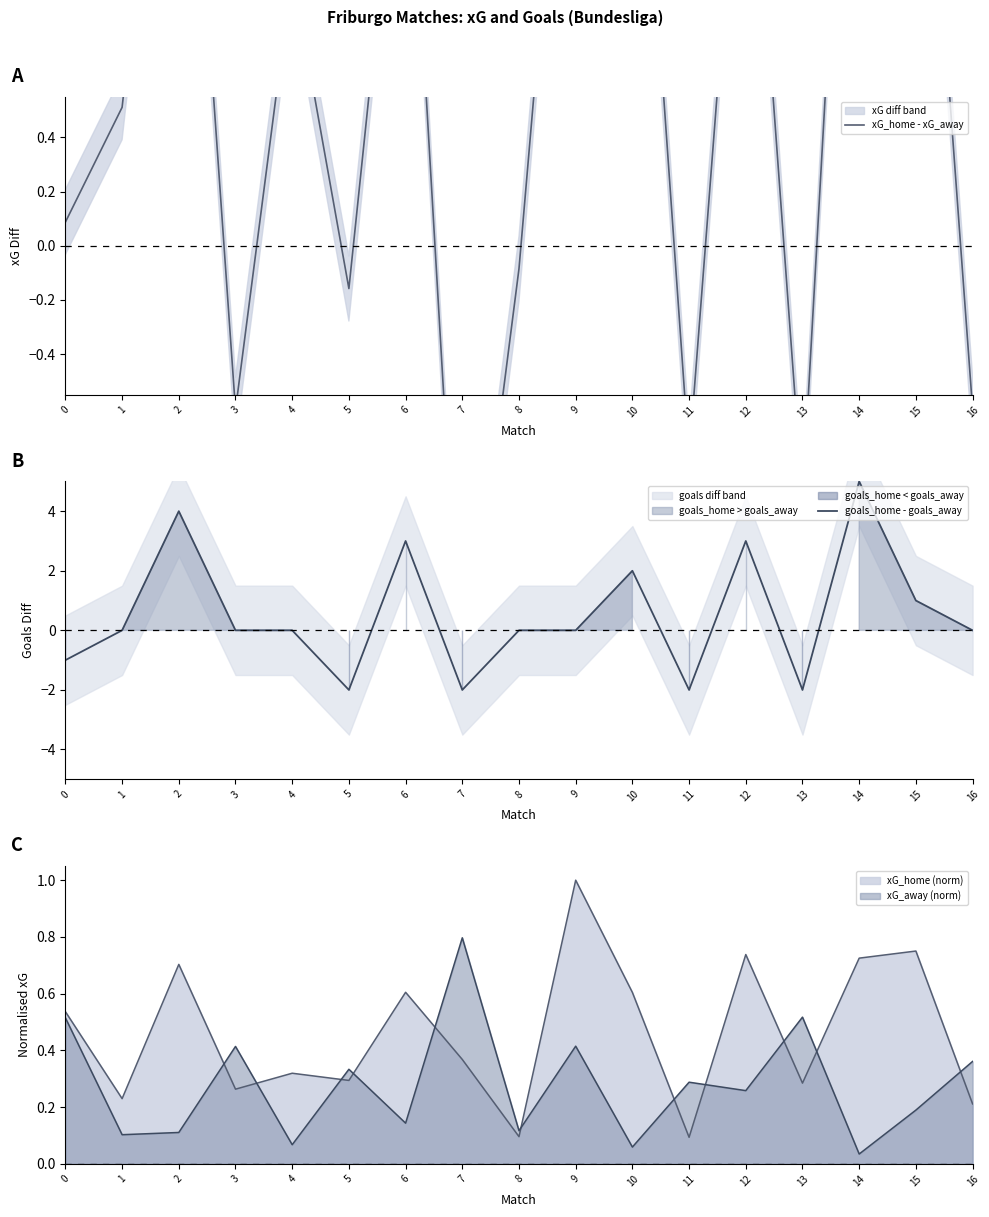

Where is goals_home - goals_away nearest to the value 1?

15